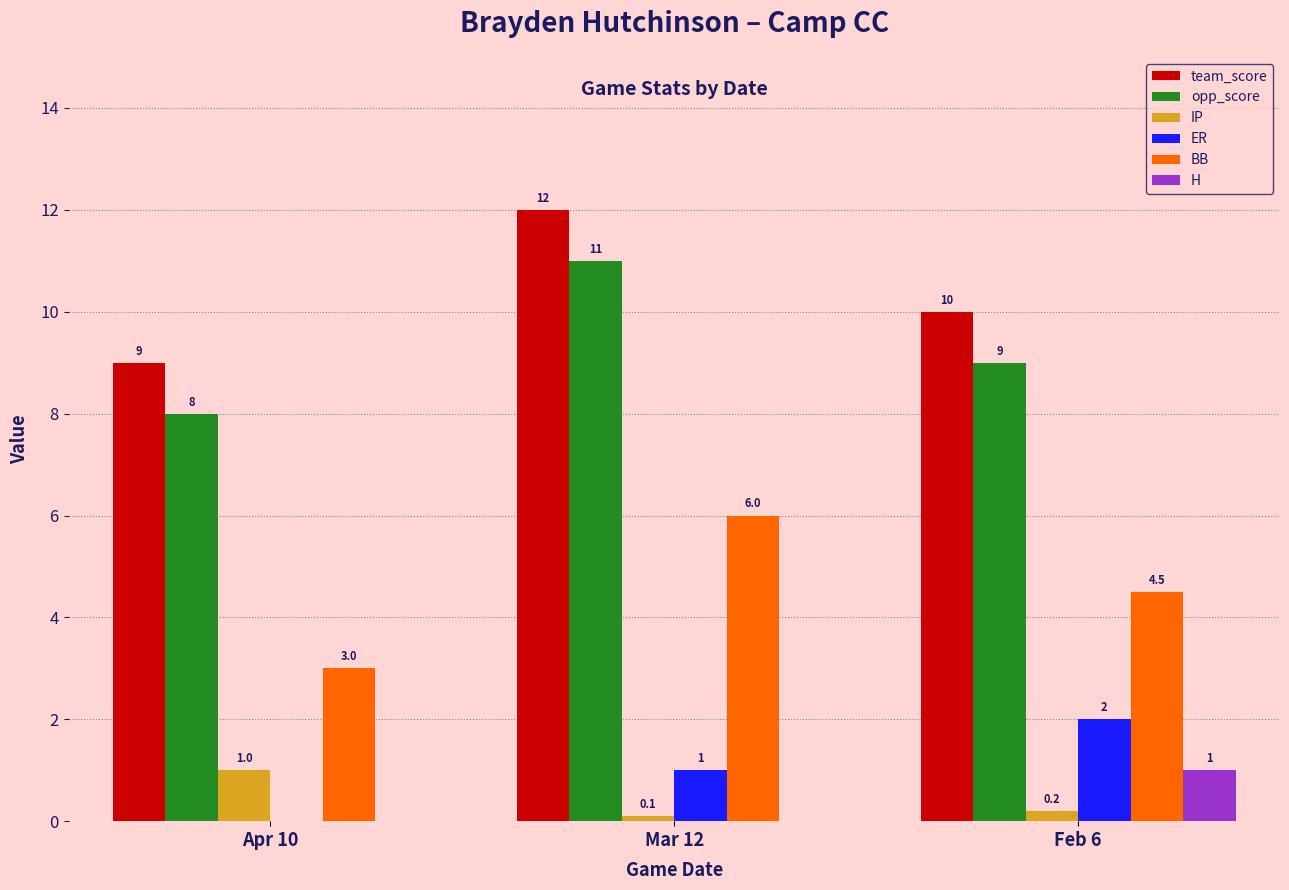

What is the greatest value displayed?

12.0